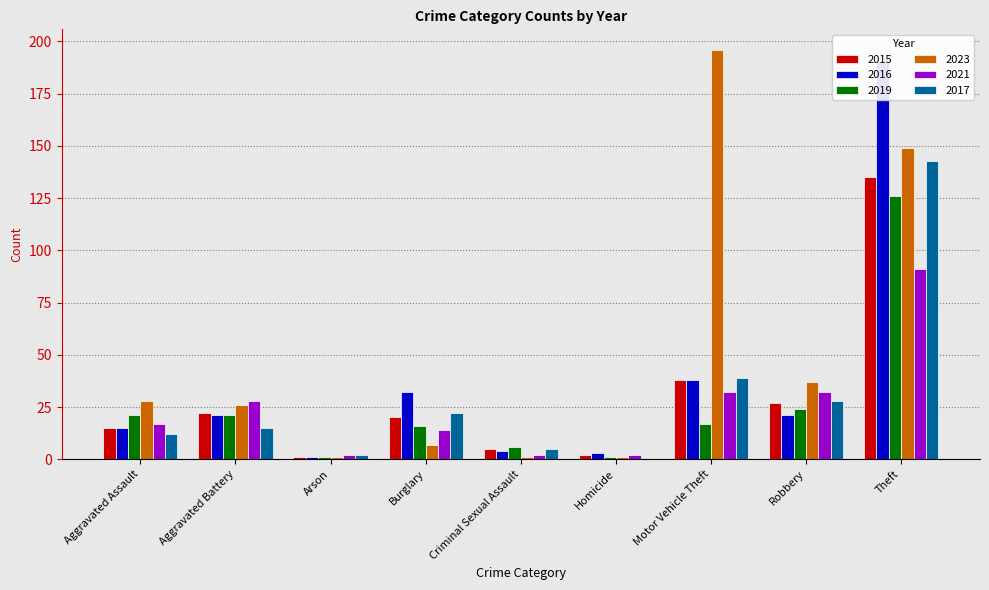

What are all the series names shown in the legend?

2015, 2016, 2019, 2023, 2021, 2017